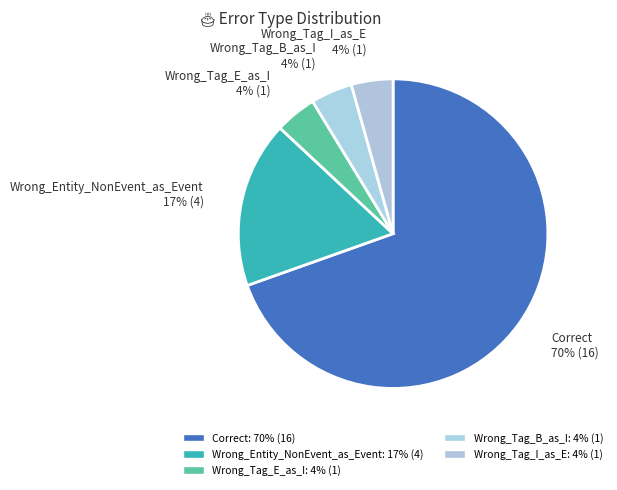

True or false: Wrong_Tag_I_as_E accounts for 4% of the total.

True